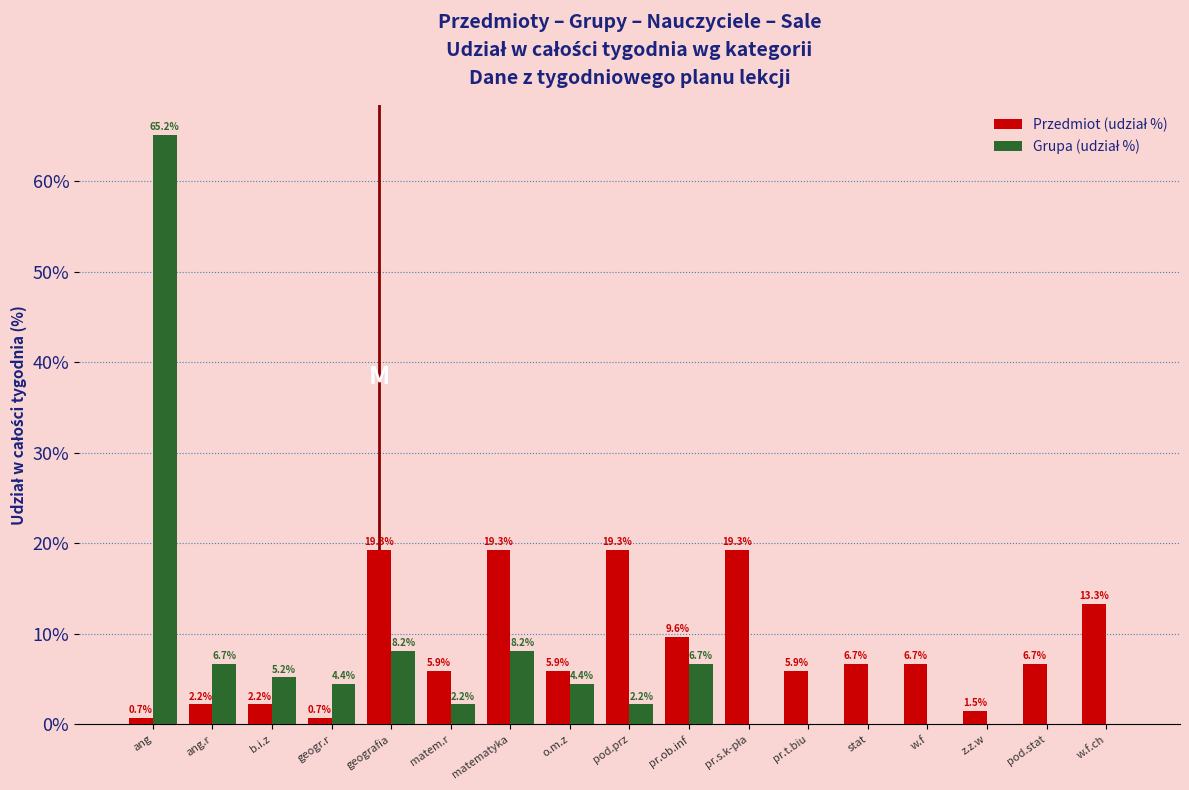

What is the total value across all series at pod.prz?

21.5